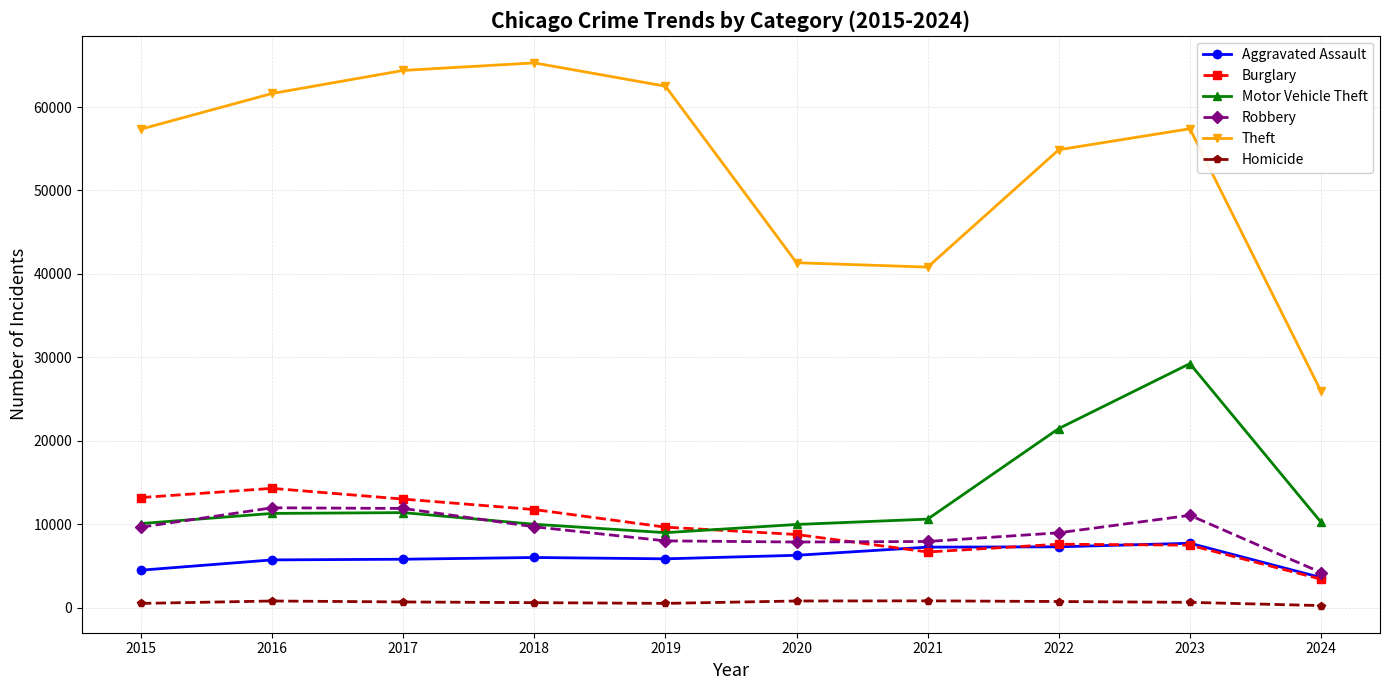

True or false: Aggravated Assault and Burglary intersect in this chart.

True